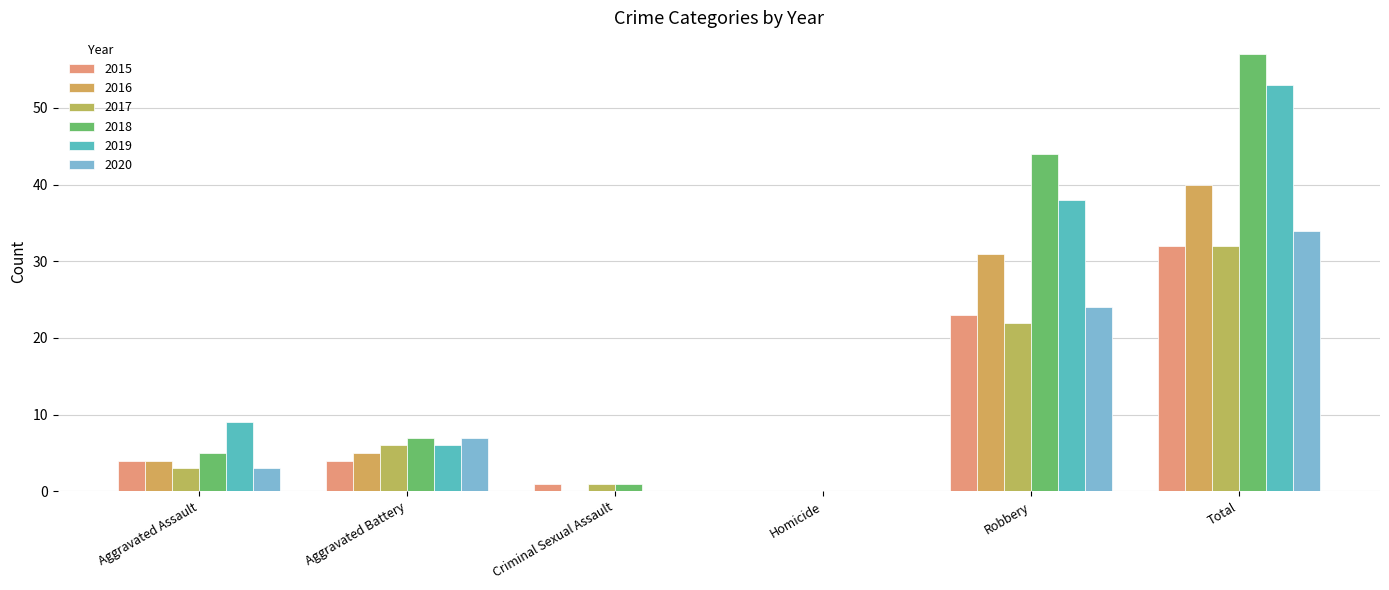

How many series are shown in this chart?

6